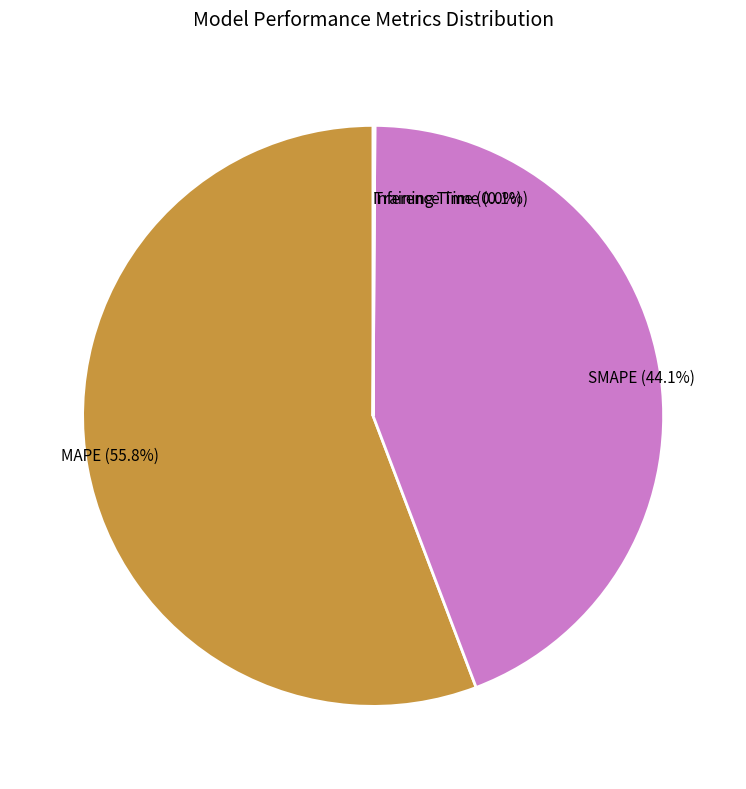

How much of the chart is everything except SMAPE (44.1%)?

55.9%